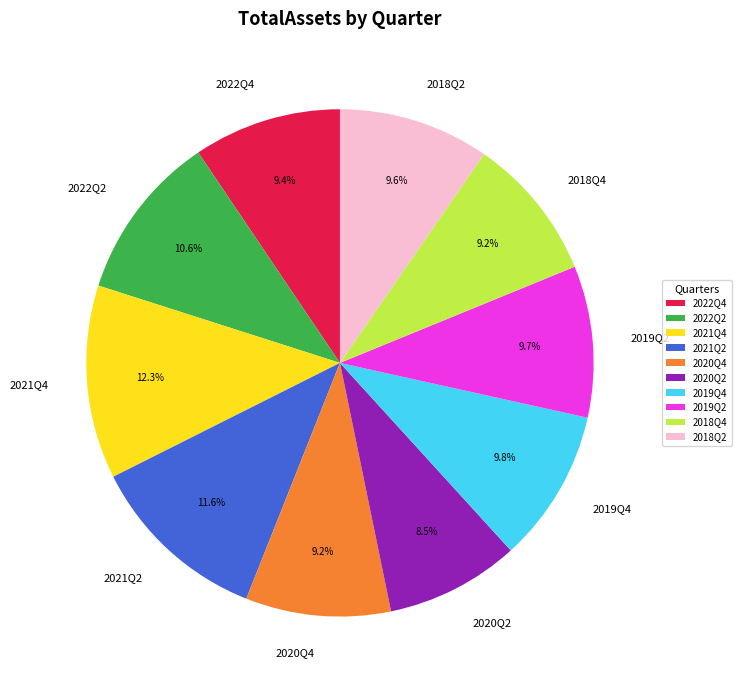

To the nearest percent, what portion does 2018Q2 represent?

10%